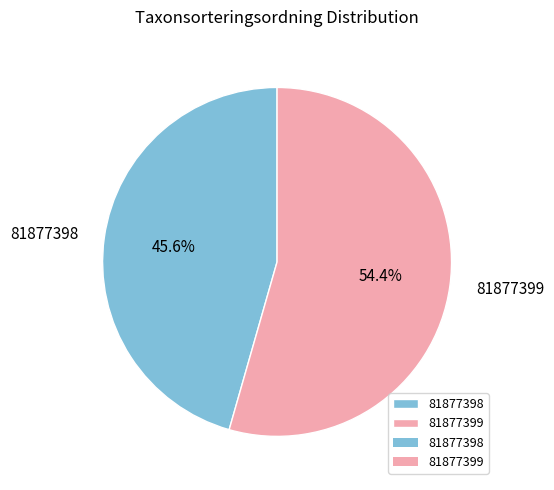

To the nearest percent, what is the difference between the largest and smallest slice percentages?

9%